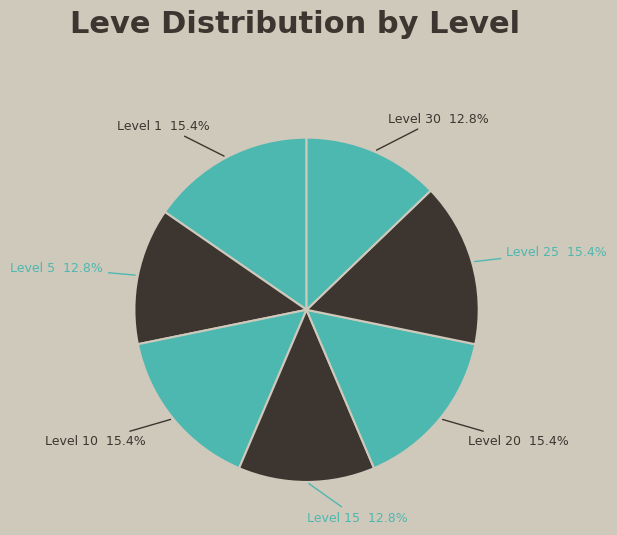

What portion of the pie excludes Level 15?

87.2%